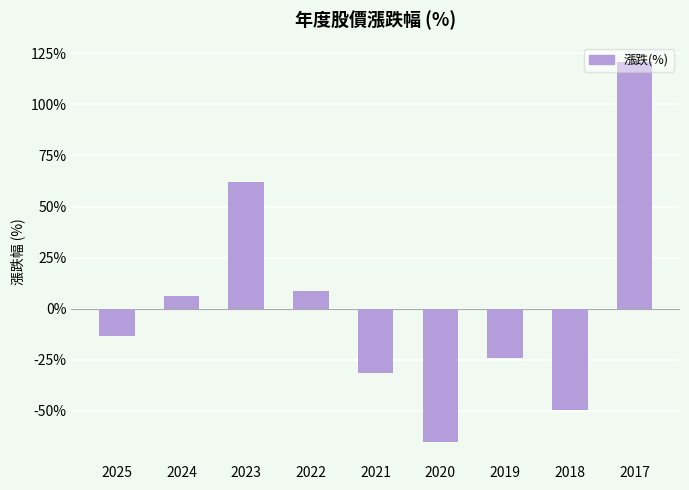

Are the bars grouped side by side (vs. stacked)?

No